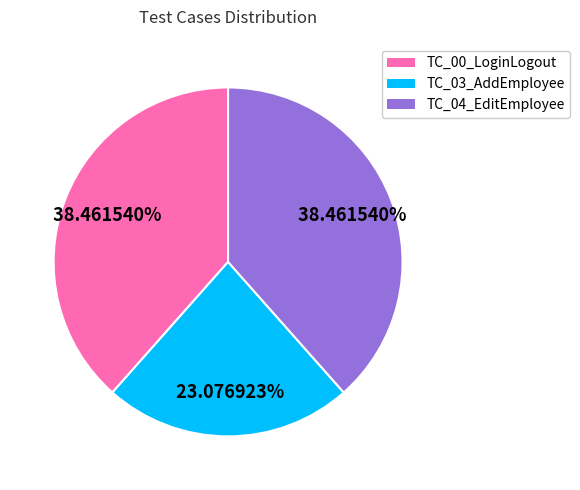

To the nearest percent, what percentage of the pie is TC_04_EditEmployee?

38%